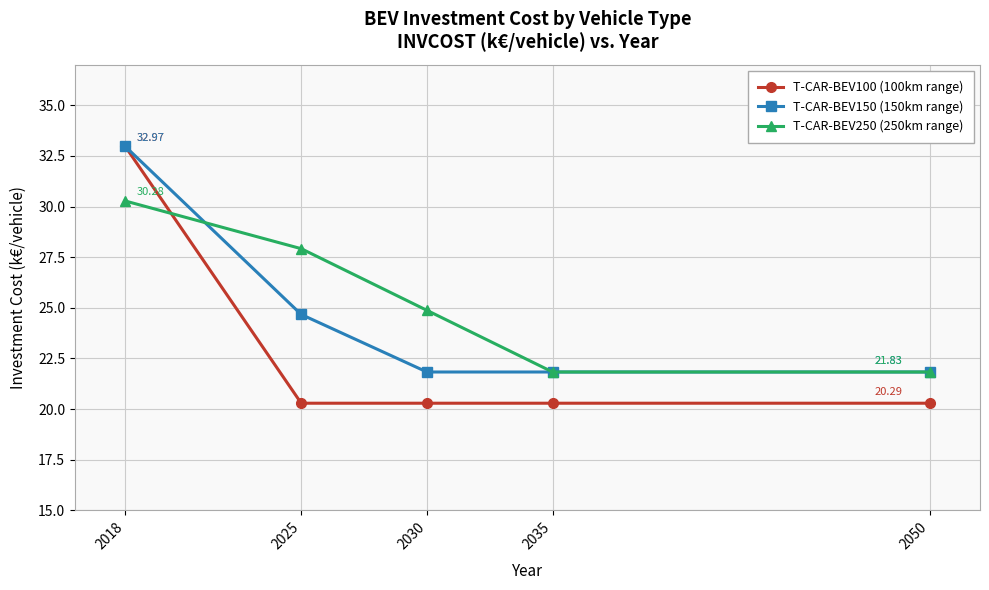

How many values in the T-CAR-BEV250 (250km range) series exceed 24?

3